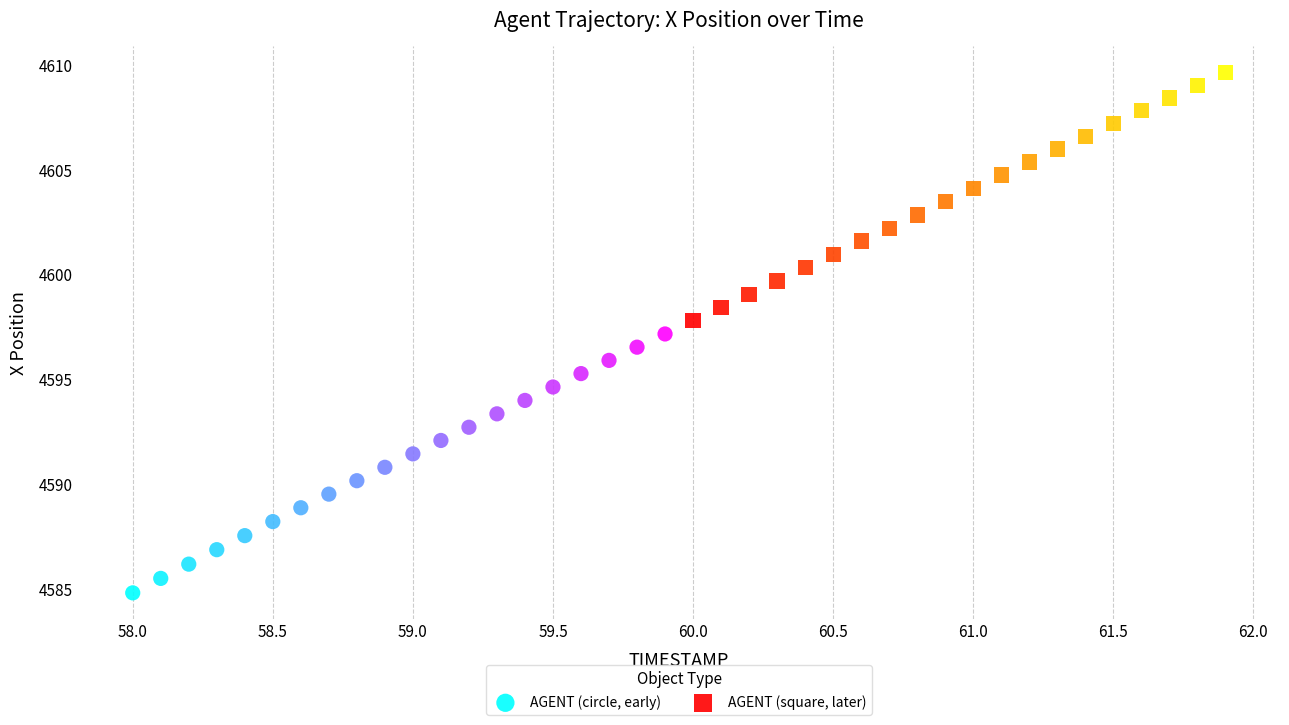

Which series reaches the minimum Y coordinate?

AGENT (circle, early)